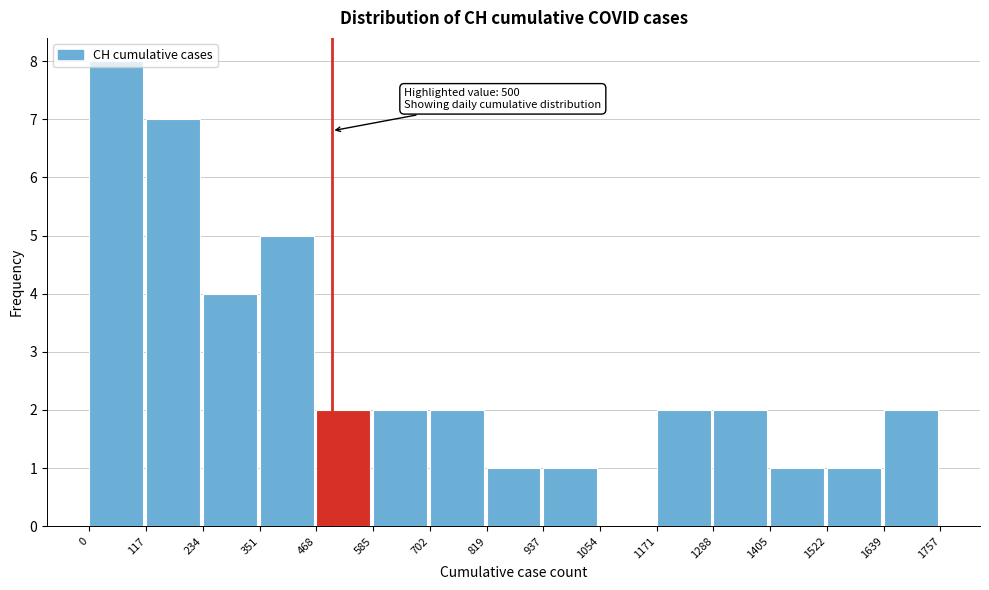

Over which range of the x-axis is the bar tallest?

0 to 117